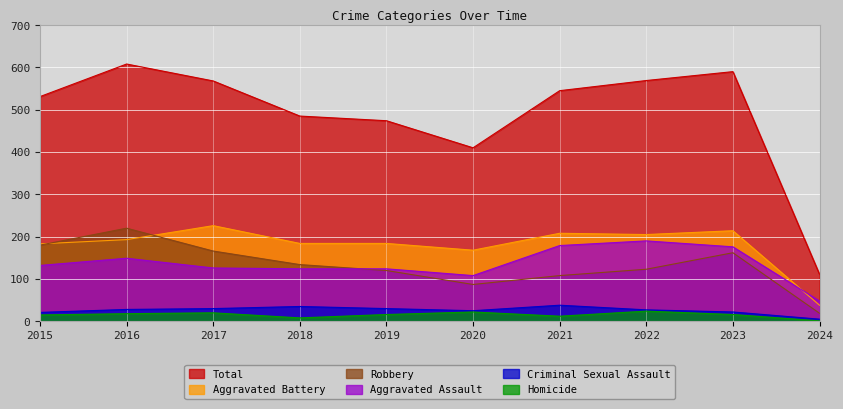

What value does the Aggravated Assault series have at 2016, to the nearest 50?

150